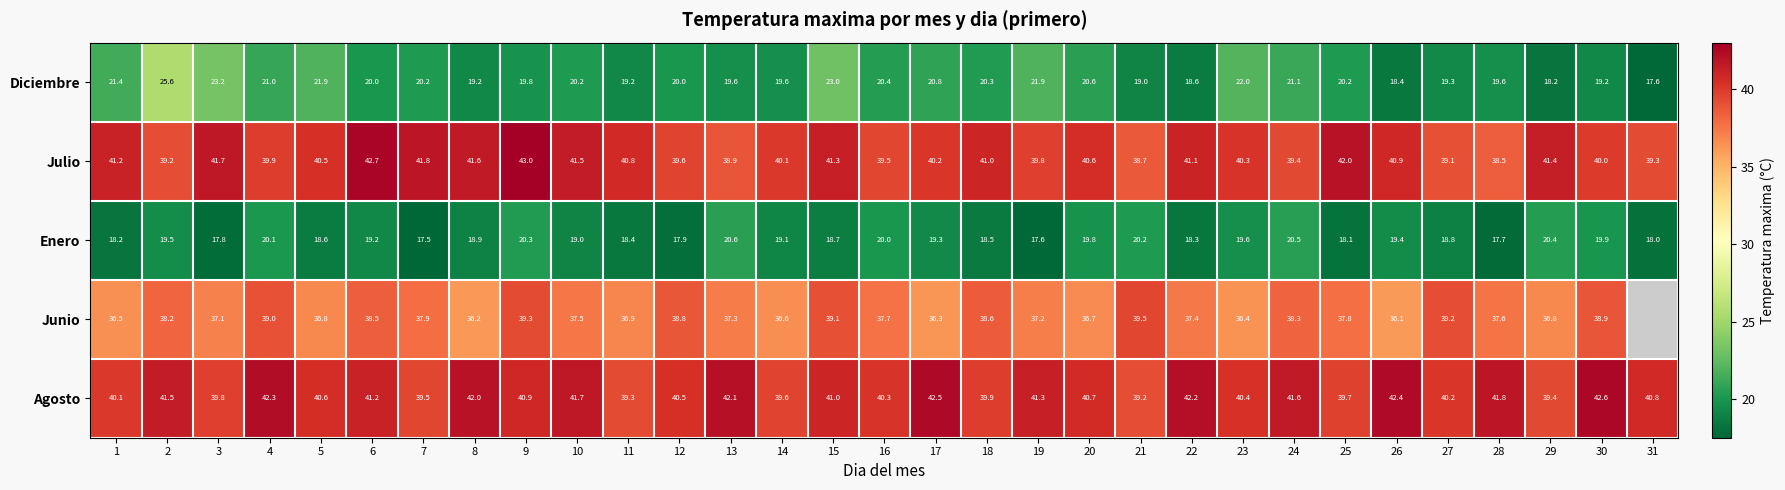

List the labels in order of Enero value, largest first.

13, 24, 29, 9, 21, 4, 16, 30, 20, 23, 2, 26, 17, 6, 14, 10, 8, 27, 15, 5, 18, 11, 22, 1, 25, 31, 12, 3, 28, 19, 7